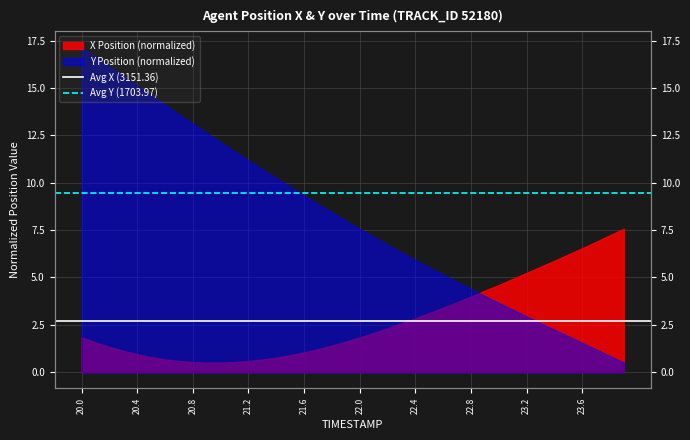

The Avg Y (1703.97) series shows 12.6 at 20.0. True or false?

False